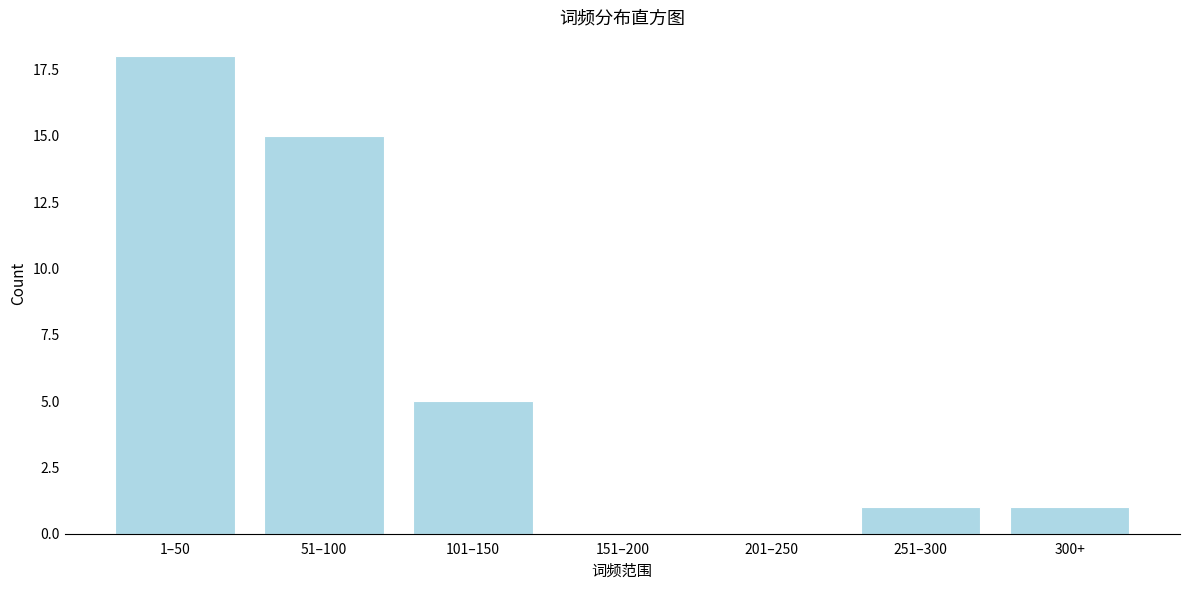

Reading left to right, list all the values displayed in this chart.

1–50=18	51–100=15	101–150=5	151–200=0	201–250=0	251–300=1	300+=1